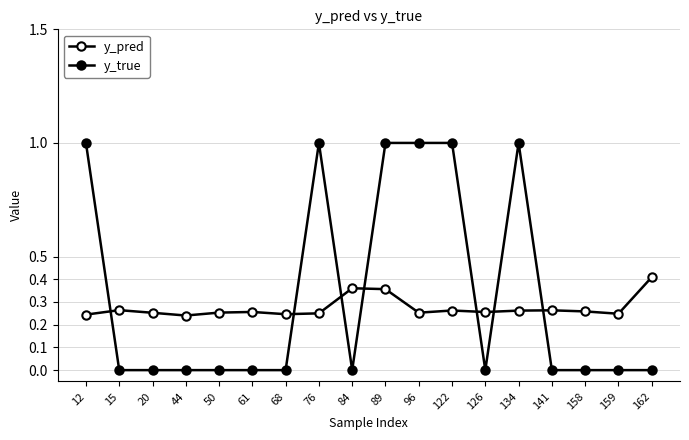

At which label does y_pred reach its peak?

162